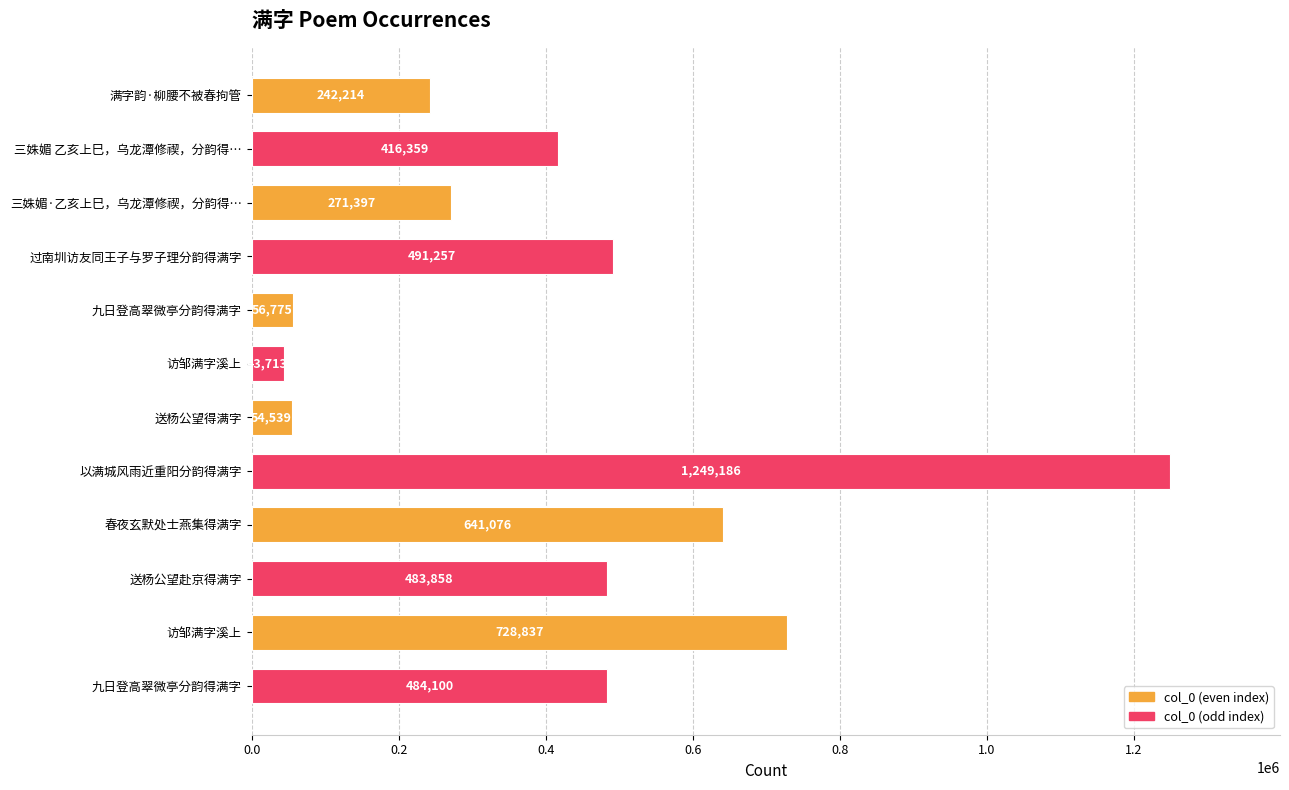

How many bars are there in total?

12